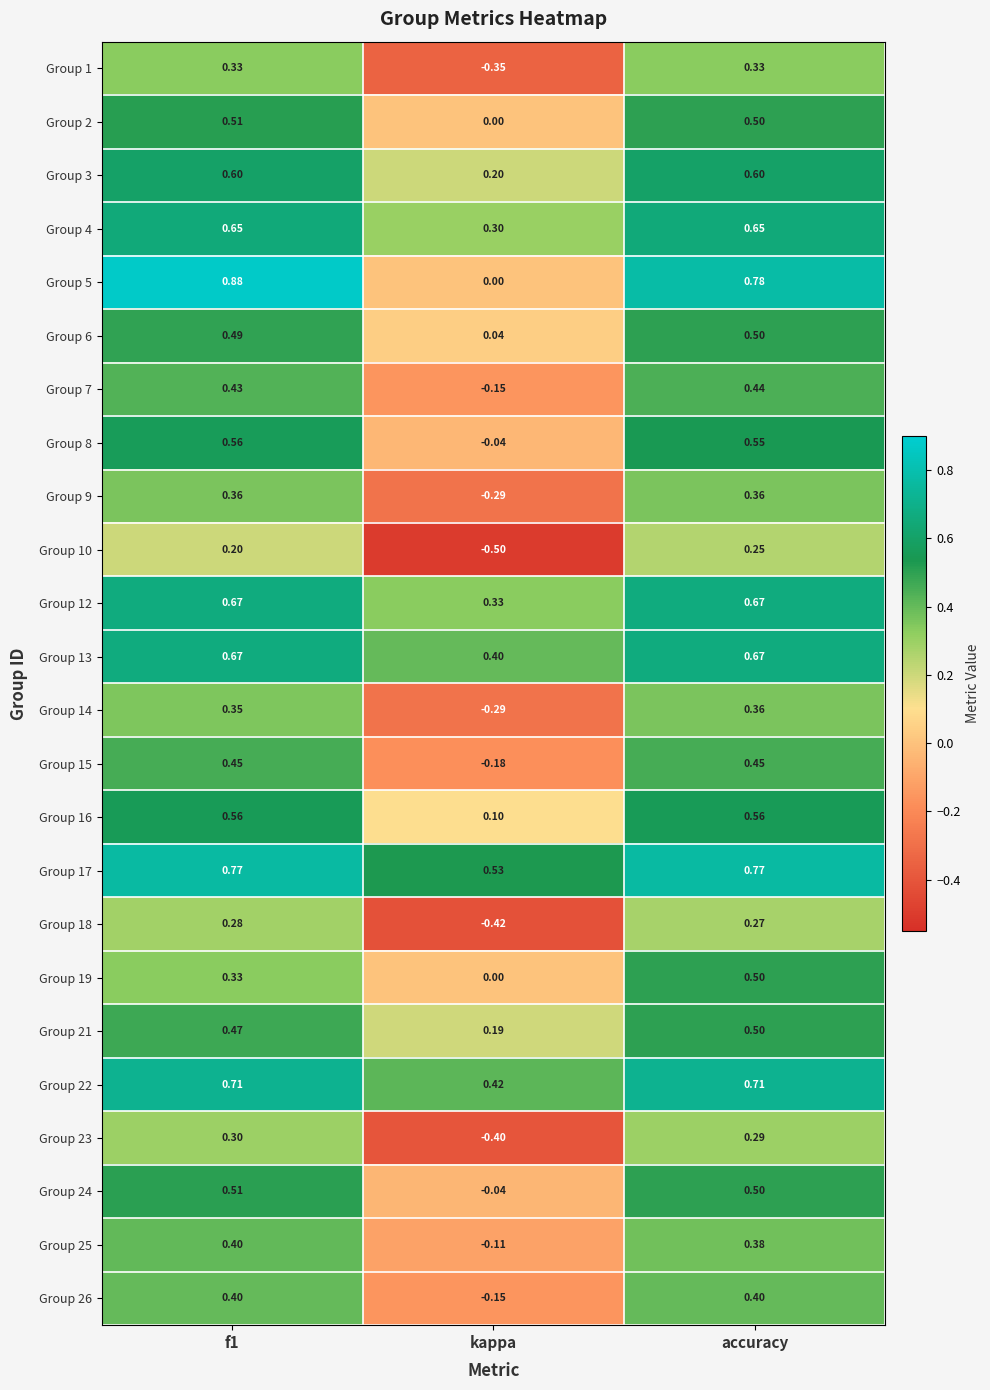

At which category is the sum across all series the highest?

accuracy